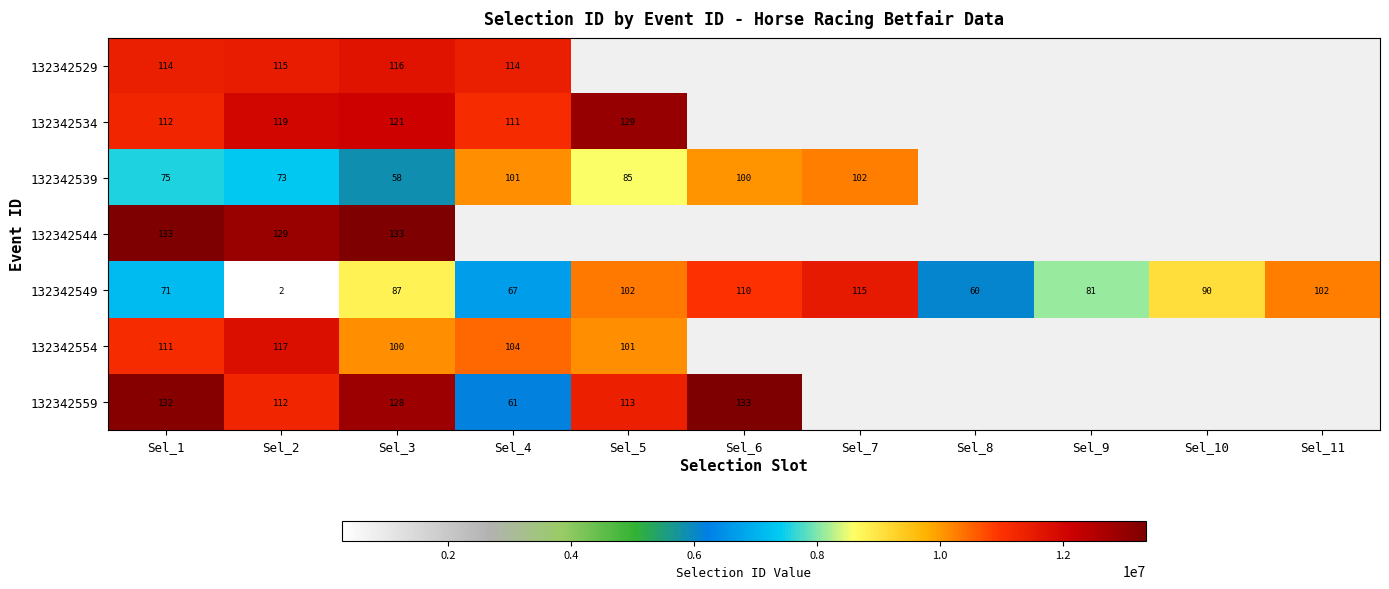

Which category has the lowest value across all series?

Sel_2